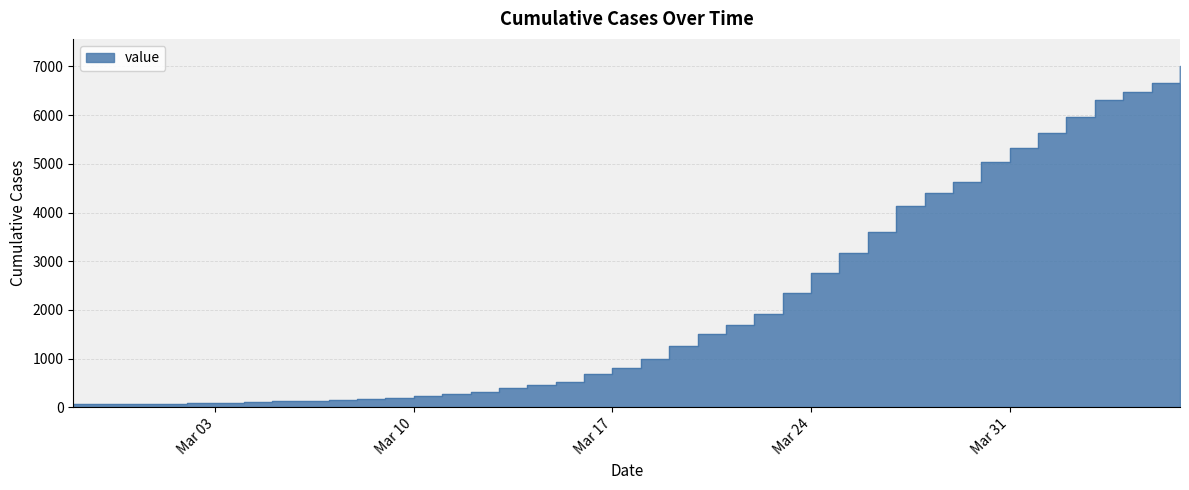

How many data points are less than 994?

20